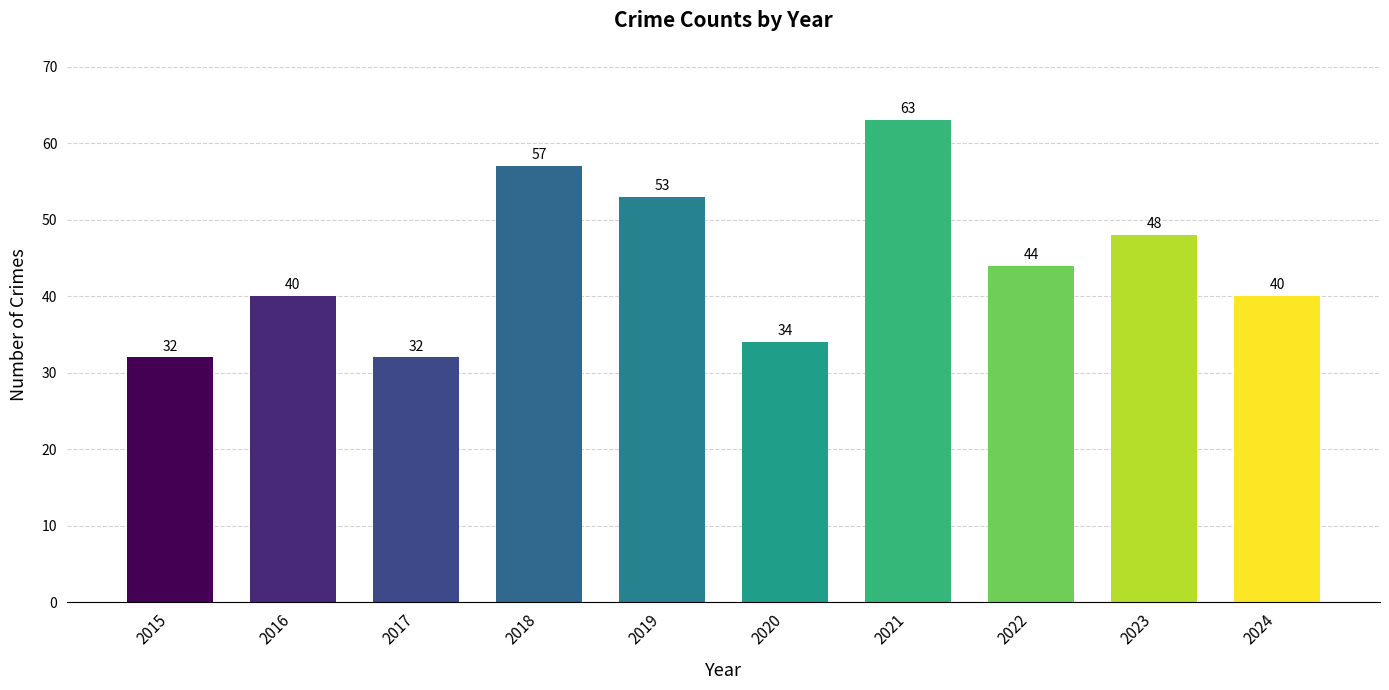

The value at 2024 is 26. True or false?

False